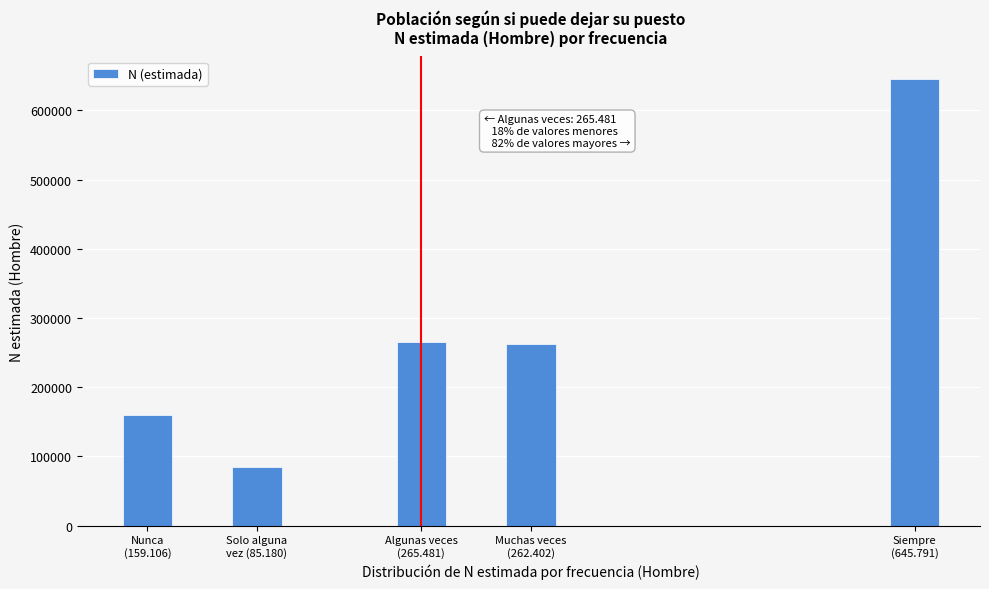

Reading left to right, what are all the values shown in this chart?

159106	85180	265481	262402	645791